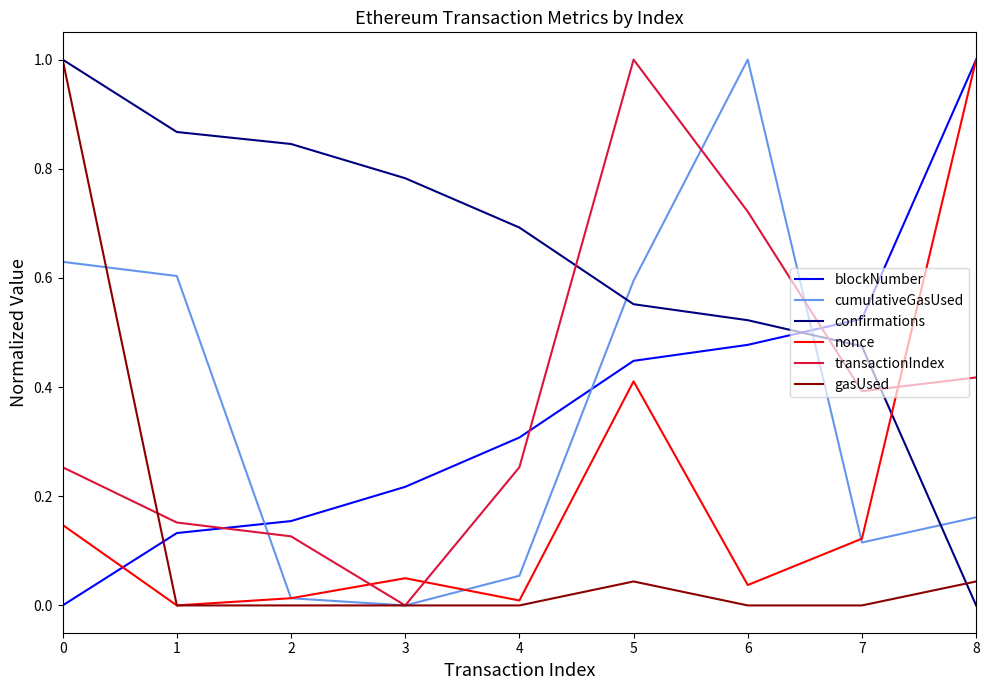

At which label does nonce reach its peak?

8